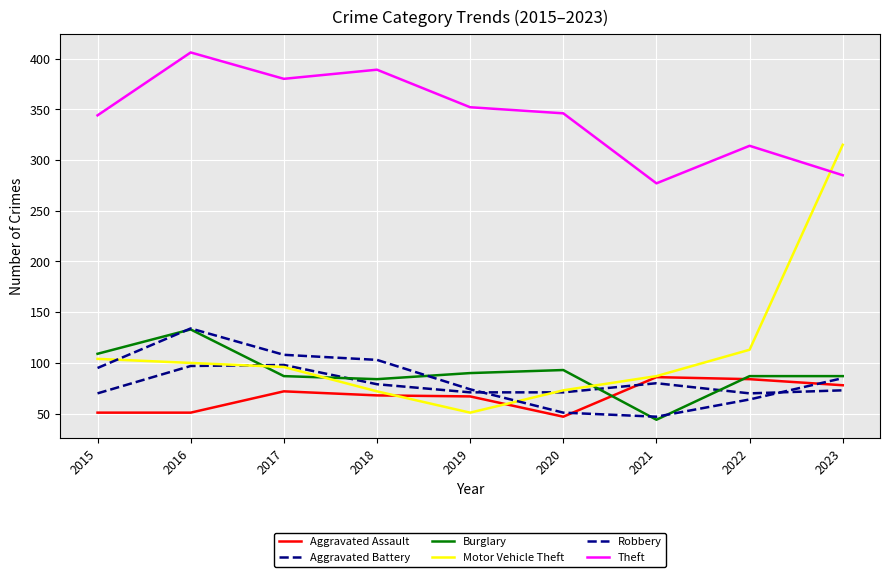

Rank the categories by Burglary value from lowest to highest.

2021, 2018, 2017, 2022, 2023, 2019, 2020, 2015, 2016